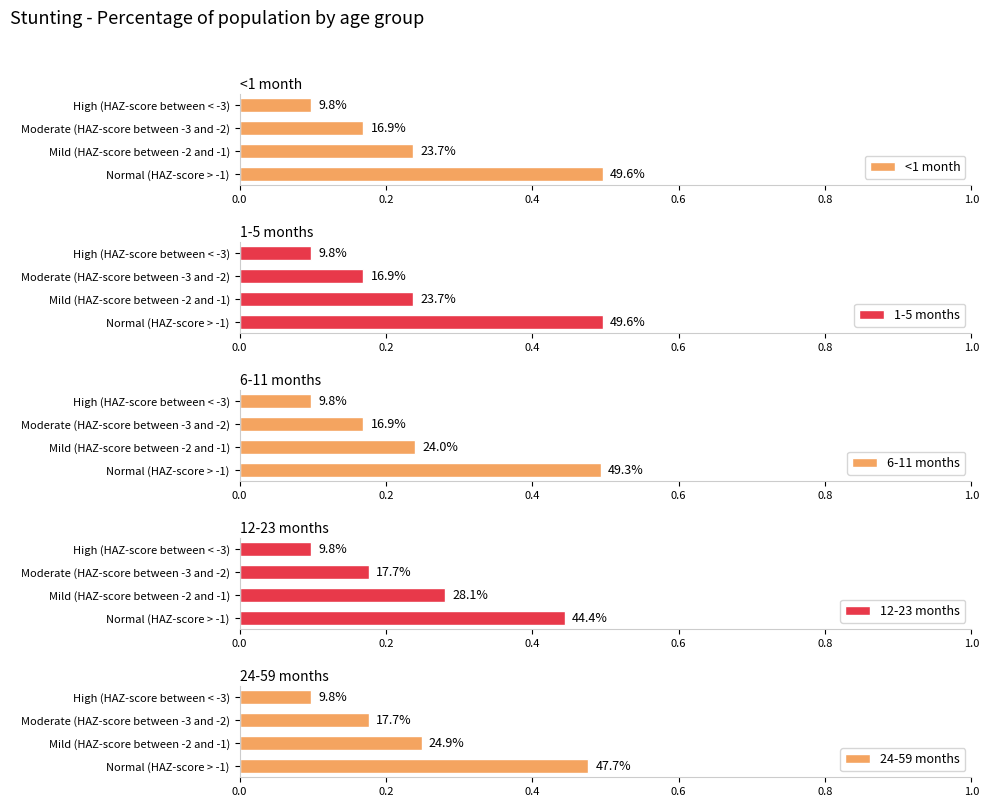

What is the difference between the maximum and minimum values in the 24-59 months series?

0.4